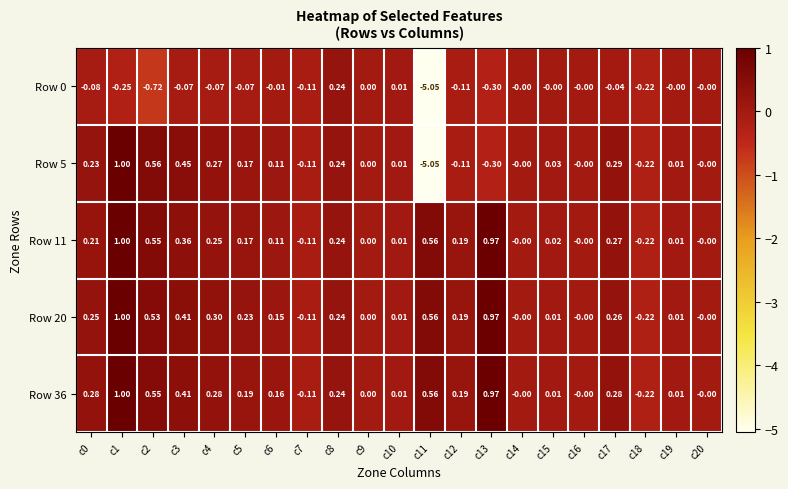

Is the value of Row 36 at c6 greater than the value of Row 5 at c13?

Yes